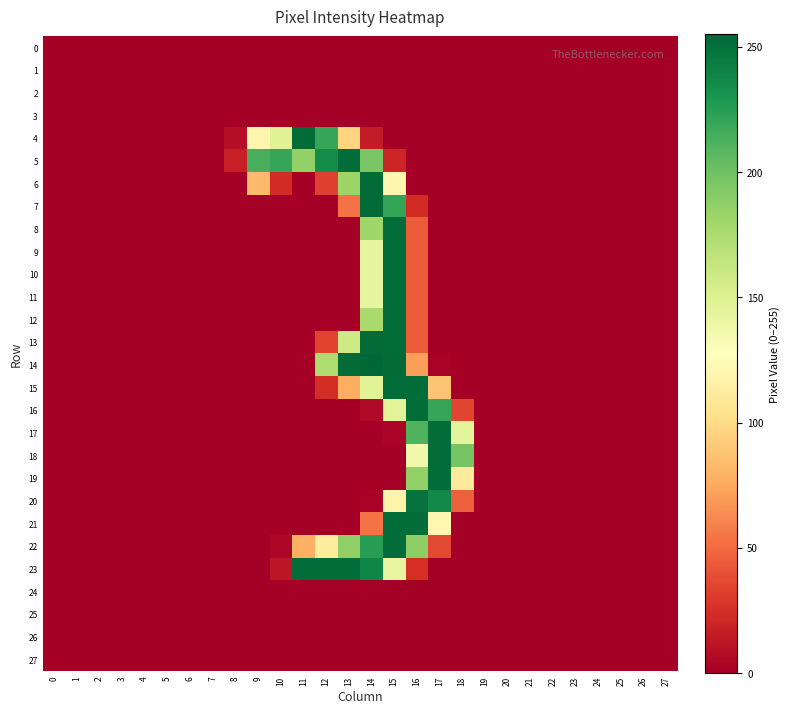

Reading left to right, list all the values displayed in this chart.

0: 0=0	1=0	2=0	3=0	4=0	5=0	6=0	7=0	8=0	9=0	10=0	11=0	12=0	13=0	14=0	15=0	16=0	17=0	18=0	19=0	20=0	21=0	22=0	23=0	24=0	25=0	26=0	27=0
1: 0=0	1=0	2=0	3=0	4=0	5=0	6=0	7=0	8=0	9=0	10=0	11=0	12=0	13=0	14=0	15=0	16=0	17=0	18=0	19=0	20=0	21=0	22=0	23=0	24=0	25=0	26=0	27=0
2: 0=0	1=0	2=0	3=0	4=0	5=0	6=0	7=0	8=0	9=0	10=0	11=0	12=0	13=0	14=0	15=0	16=0	17=0	18=0	19=0	20=0	21=0	22=0	23=0	24=0	25=0	26=0	27=0
3: 0=0	1=0	2=0	3=0	4=0	5=0	6=0	7=0	8=0	9=0	10=0	11=0	12=0	13=0	14=0	15=0	16=0	17=0	18=0	19=0	20=0	21=0	22=0	23=0	24=0	25=0	26=0	27=0
4: 0=0	1=0	2=0	3=0	4=0	5=0	6=0	7=0	8=8	9=120	10=148	11=253	12=220	13=96	14=15	15=0	16=0	17=0	18=0	19=0	20=0	21=0	22=0	23=0	24=0	25=0	26=0	27=0
5: 0=0	1=0	2=0	3=0	4=0	5=0	6=0	7=0	8=17	9=214	10=220	11=186	12=235	13=252	14=196	15=20	16=0	17=0	18=0	19=0	20=0	21=0	22=0	23=0	24=0	25=0	26=0	27=0
6: 0=0	1=0	2=0	3=0	4=0	5=0	6=0	7=0	8=0	9=83	10=23	11=0	12=32	13=182	14=253	15=120	16=0	17=0	18=0	19=0	20=0	21=0	22=0	23=0	24=0	25=0	26=0	27=0
7: 0=0	1=0	2=0	3=0	4=0	5=0	6=0	7=0	8=0	9=0	10=0	11=0	12=0	13=53	14=253	15=221	16=23	17=0	18=0	19=0	20=0	21=0	22=0	23=0	24=0	25=0	26=0	27=0
8: 0=0	1=0	2=0	3=0	4=0	5=0	6=0	7=0	8=0	9=0	10=0	11=0	12=0	13=0	14=181	15=252	16=44	17=0	18=0	19=0	20=0	21=0	22=0	23=0	24=0	25=0	26=0	27=0
9: 0=0	1=0	2=0	3=0	4=0	5=0	6=0	7=0	8=0	9=0	10=0	11=0	12=0	13=0	14=143	15=252	16=44	17=0	18=0	19=0	20=0	21=0	22=0	23=0	24=0	25=0	26=0	27=0
10: 0=0	1=0	2=0	3=0	4=0	5=0	6=0	7=0	8=0	9=0	10=0	11=0	12=0	13=0	14=143	15=252	16=44	17=0	18=0	19=0	20=0	21=0	22=0	23=0	24=0	25=0	26=0	27=0
11: 0=0	1=0	2=0	3=0	4=0	5=0	6=0	7=0	8=0	9=0	10=0	11=0	12=0	13=0	14=143	15=252	16=44	17=0	18=0	19=0	20=0	21=0	22=0	23=0	24=0	25=0	26=0	27=0
12: 0=0	1=0	2=0	3=0	4=0	5=0	6=0	7=0	8=0	9=0	10=0	11=0	12=0	13=0	14=177	15=252	16=44	17=0	18=0	19=0	20=0	21=0	22=0	23=0	24=0	25=0	26=0	27=0
13: 0=0	1=0	2=0	3=0	4=0	5=0	6=0	7=0	8=0	9=0	10=0	11=0	12=34	13=158	14=253	15=252	16=44	17=0	18=0	19=0	20=0	21=0	22=0	23=0	24=0	25=0	26=0	27=0
14: 0=0	1=0	2=0	3=0	4=0	5=0	6=0	7=0	8=0	9=0	10=0	11=0	12=174	13=253	14=255	15=253	16=71	17=2	18=0	19=0	20=0	21=0	22=0	23=0	24=0	25=0	26=0	27=0
15: 0=0	1=0	2=0	3=0	4=0	5=0	6=0	7=0	8=0	9=0	10=0	11=0	12=24	13=77	14=147	15=252	16=252	17=88	18=0	19=0	20=0	21=0	22=0	23=0	24=0	25=0	26=0	27=0
16: 0=0	1=0	2=0	3=0	4=0	5=0	6=0	7=0	8=0	9=0	10=0	11=0	12=0	13=0	14=6	15=146	16=252	17=220	18=35	19=0	20=0	21=0	22=0	23=0	24=0	25=0	26=0	27=0
17: 0=0	1=0	2=0	3=0	4=0	5=0	6=0	7=0	8=0	9=0	10=0	11=0	12=0	13=0	14=0	15=3	16=211	17=252	18=145	19=0	20=0	21=0	22=0	23=0	24=0	25=0	26=0	27=0
18: 0=0	1=0	2=0	3=0	4=0	5=0	6=0	7=0	8=0	9=0	10=0	11=0	12=0	13=0	14=0	15=0	16=137	17=252	18=197	19=0	20=0	21=0	22=0	23=0	24=0	25=0	26=0	27=0
19: 0=0	1=0	2=0	3=0	4=0	5=0	6=0	7=0	8=0	9=0	10=0	11=0	12=0	13=0	14=0	15=0	16=186	17=252	18=111	19=0	20=0	21=0	22=0	23=0	24=0	25=0	26=0	27=0
20: 0=0	1=0	2=0	3=0	4=0	5=0	6=0	7=0	8=0	9=0	10=0	11=0	12=0	13=0	14=2	15=118	16=249	17=237	18=46	19=0	20=0	21=0	22=0	23=0	24=0	25=0	26=0	27=0
21: 0=0	1=0	2=0	3=0	4=0	5=0	6=0	7=0	8=0	9=0	10=0	11=0	12=0	13=0	14=53	15=252	16=252	17=121	18=0	19=0	20=0	21=0	22=0	23=0	24=0	25=0	26=0	27=0
22: 0=0	1=0	2=0	3=0	4=0	5=0	6=0	7=0	8=0	9=0	10=4	11=78	12=112	13=187	14=225	15=252	16=188	17=36	18=0	19=0	20=0	21=0	22=0	23=0	24=0	25=0	26=0	27=0
23: 0=0	1=0	2=0	3=0	4=0	5=0	6=0	7=0	8=0	9=0	10=12	11=252	12=252	13=252	14=239	15=142	16=25	17=0	18=0	19=0	20=0	21=0	22=0	23=0	24=0	25=0	26=0	27=0
24: 0=0	1=0	2=0	3=0	4=0	5=0	6=0	7=0	8=0	9=0	10=0	11=0	12=0	13=0	14=0	15=0	16=0	17=0	18=0	19=0	20=0	21=0	22=0	23=0	24=0	25=0	26=0	27=0
25: 0=0	1=0	2=0	3=0	4=0	5=0	6=0	7=0	8=0	9=0	10=0	11=0	12=0	13=0	14=0	15=0	16=0	17=0	18=0	19=0	20=0	21=0	22=0	23=0	24=0	25=0	26=0	27=0
26: 0=0	1=0	2=0	3=0	4=0	5=0	6=0	7=0	8=0	9=0	10=0	11=0	12=0	13=0	14=0	15=0	16=0	17=0	18=0	19=0	20=0	21=0	22=0	23=0	24=0	25=0	26=0	27=0
27: 0=0	1=0	2=0	3=0	4=0	5=0	6=0	7=0	8=0	9=0	10=0	11=0	12=0	13=0	14=0	15=0	16=0	17=0	18=0	19=0	20=0	21=0	22=0	23=0	24=0	25=0	26=0	27=0